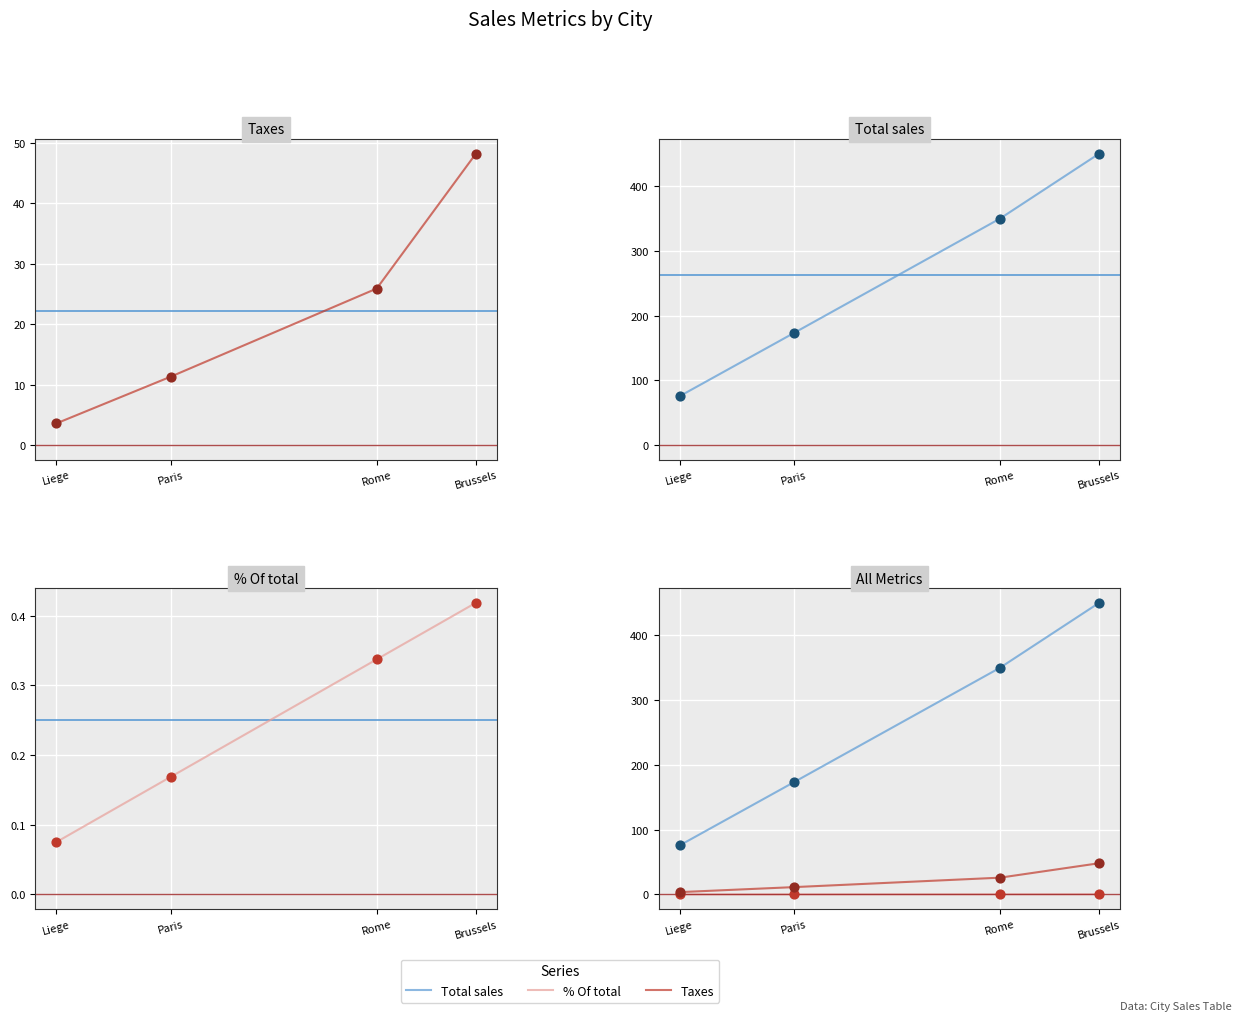

Which series has the largest total across all categories?

Total sales